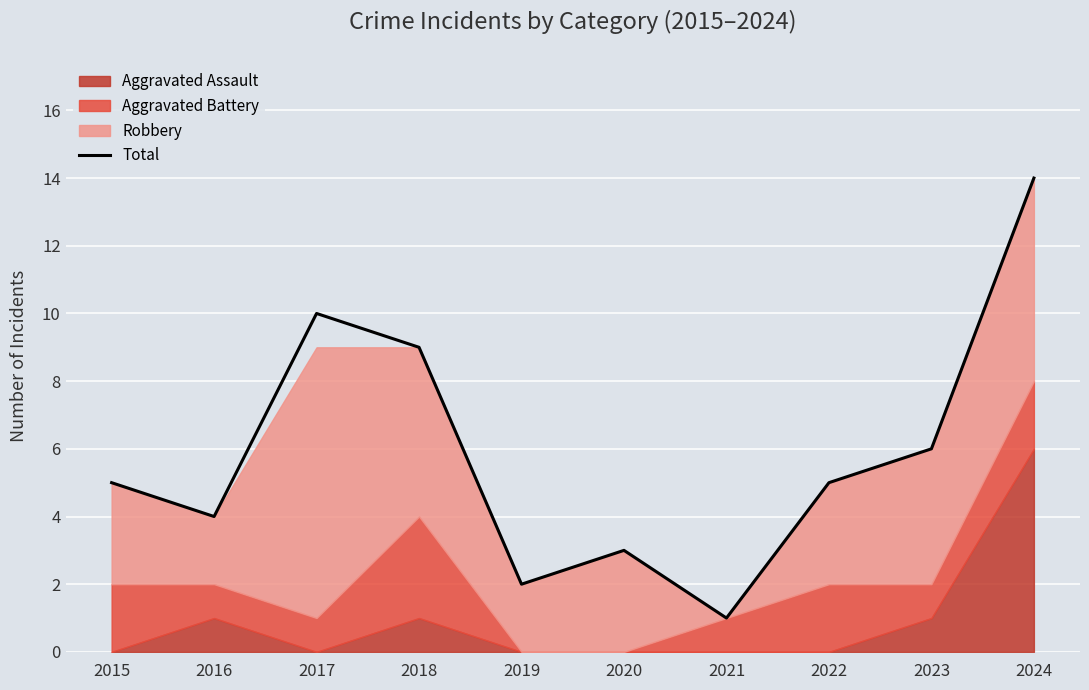

Rank the categories by value from highest to lowest.

2024, 2017, 2018, 2023, 2015, 2022, 2016, 2020, 2019, 2021